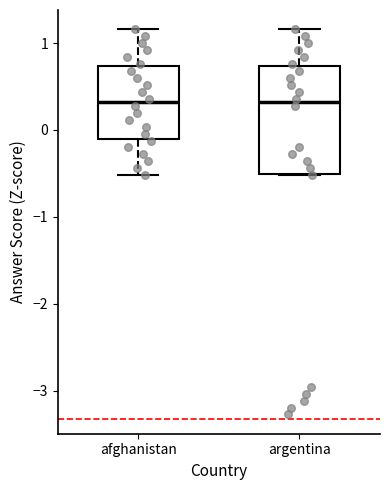

Reading left to right, read every box against the y-axis: the position of its median line, the range the box covers, and the ends of its whiskers. The values are not printed on the chart, so give them approximately, as read against the axis.

afghanistan: median 0.3, box -0.1 to 0.7, whiskers -0.5 to 1.2
argentina: median 0.3, box -0.5 to 0.7, whiskers -0.5 to 1.2